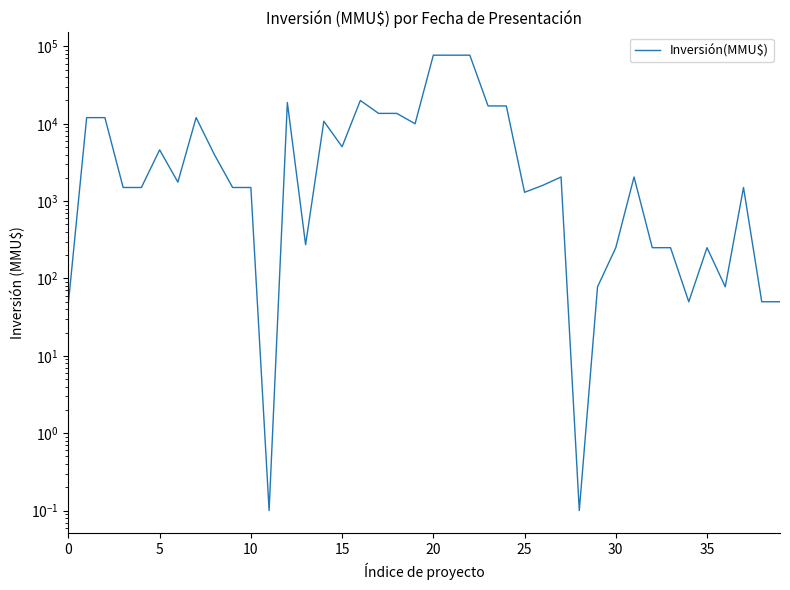

Does the chart display data point markers on the line(s)?

No